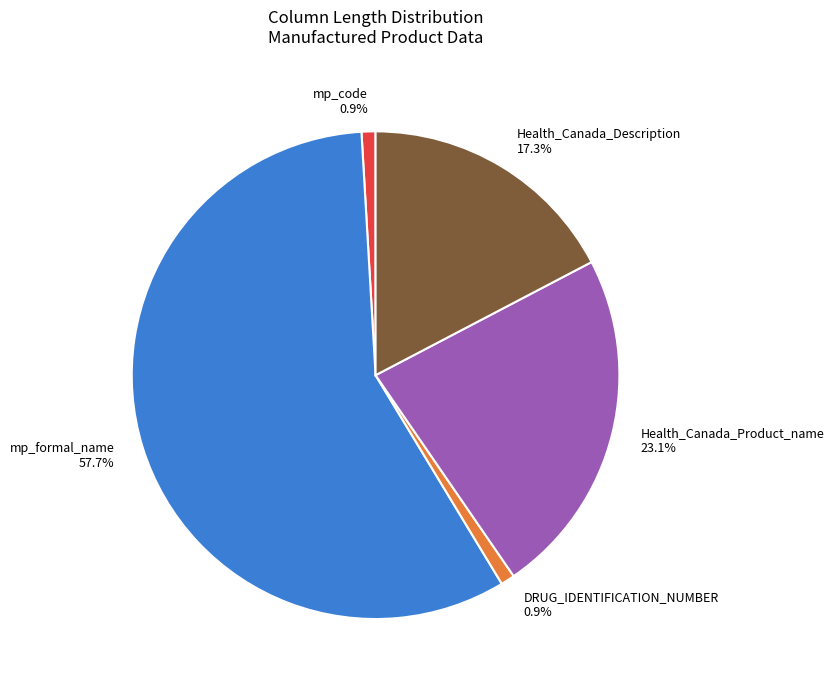

What is the largest slice in the pie chart?

mp_formal_name